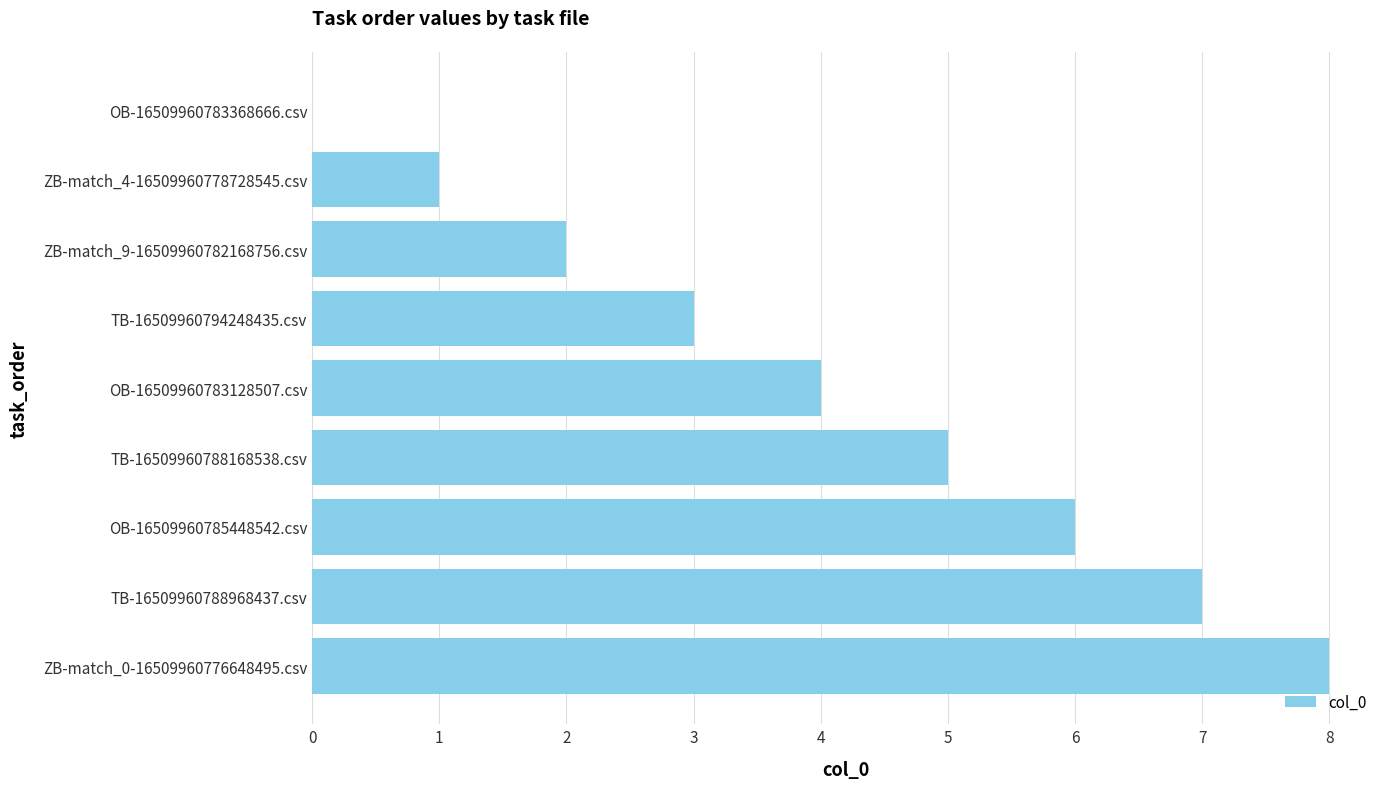

Approximately how many times larger is the value at ZB-match_0-16509960776648495.csv compared to ZB-match_9-16509960782168756.csv?

4.0